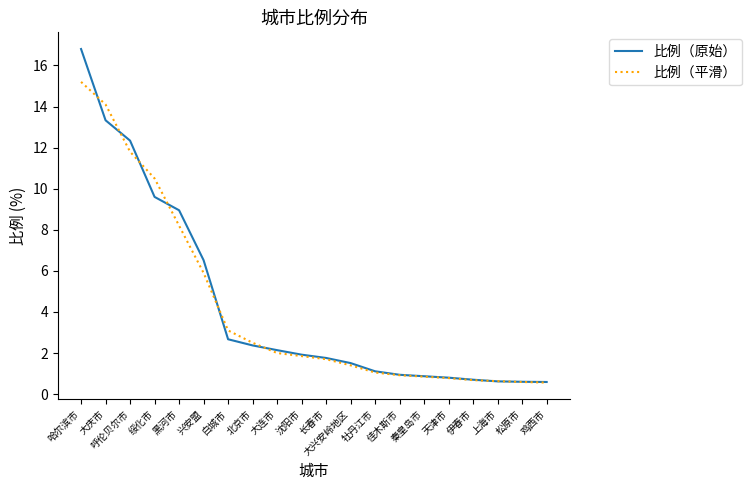

Read the 比例（原始） value at 天津市.

0.8